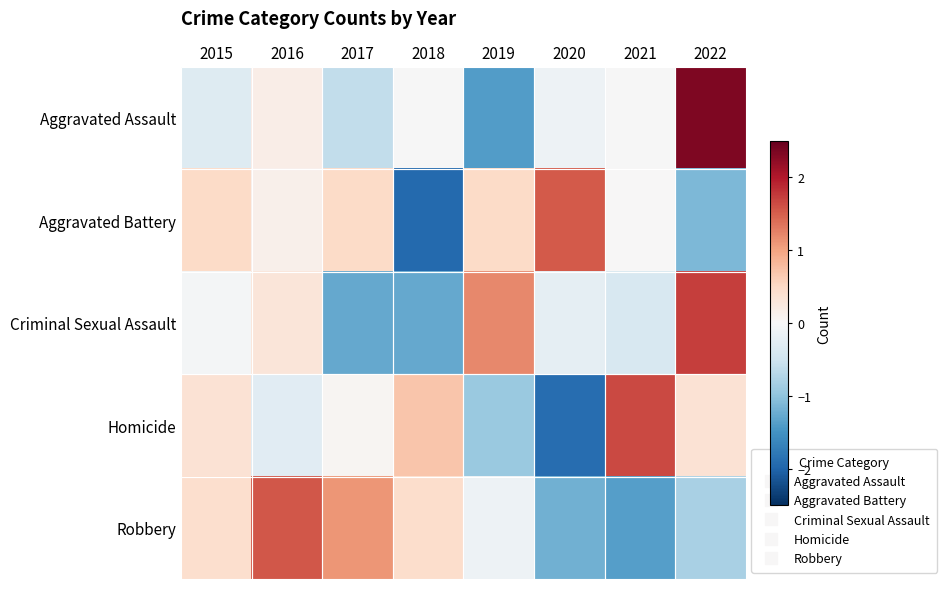

List the series in order of their peak value, highest first.

Aggravated Assault, Criminal Sexual Assault, Homicide, Robbery, Aggravated Battery